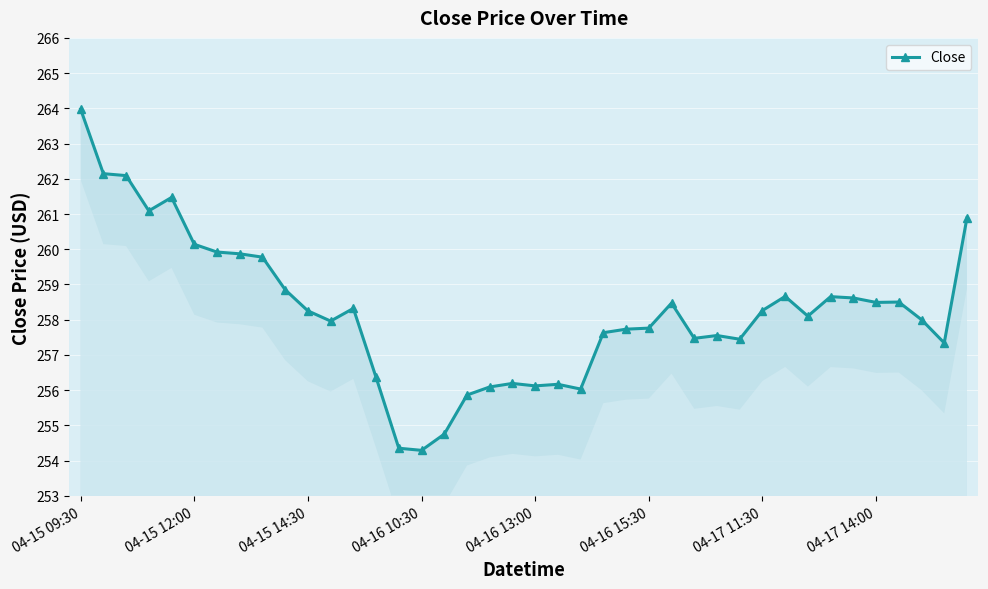

How many distinct data groups are displayed?

1